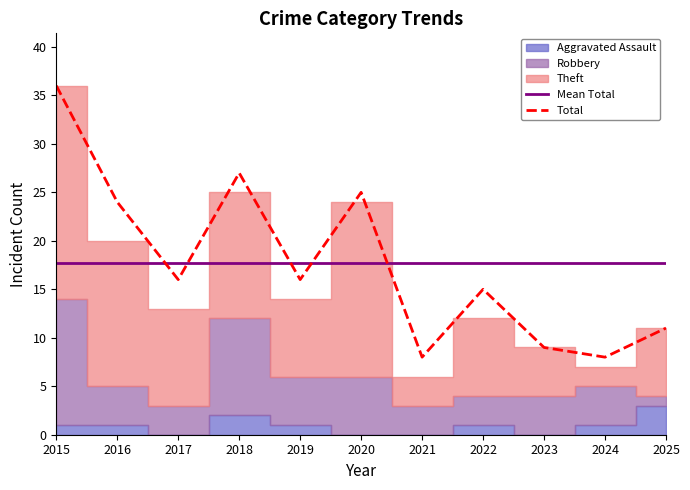

True or false: Total has a value of 4.8 at 2023.

False